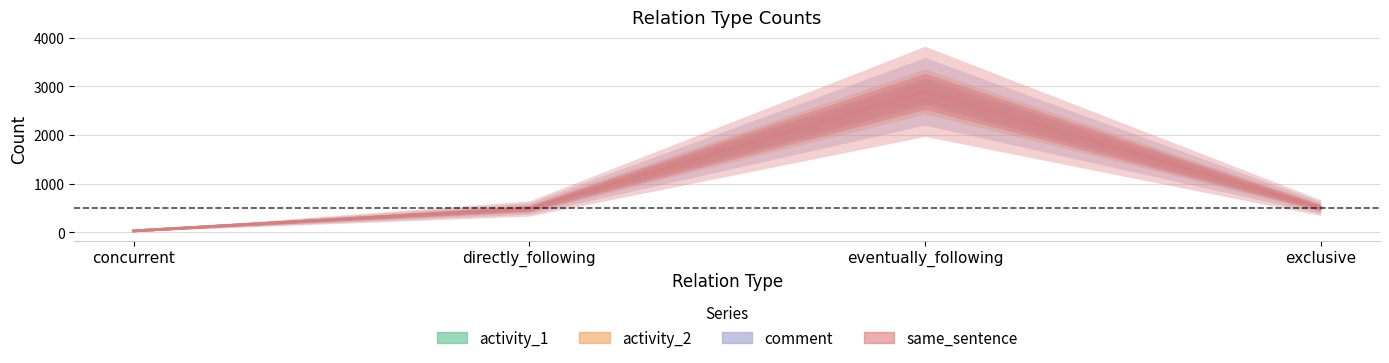

Between directly_following and eventually_following, which series saw the biggest shift?

activity_1